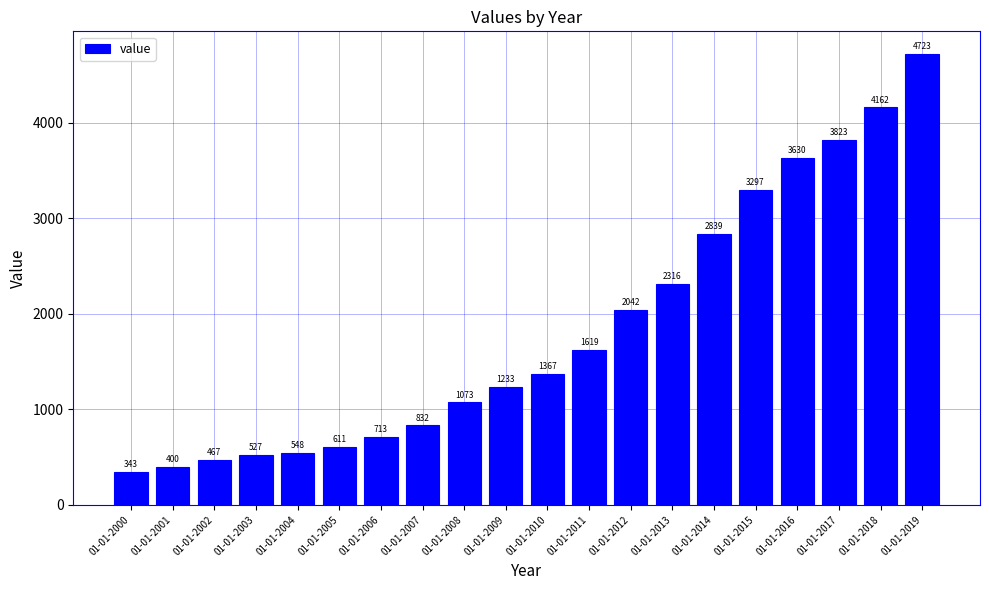

How many values are below 1367?

10